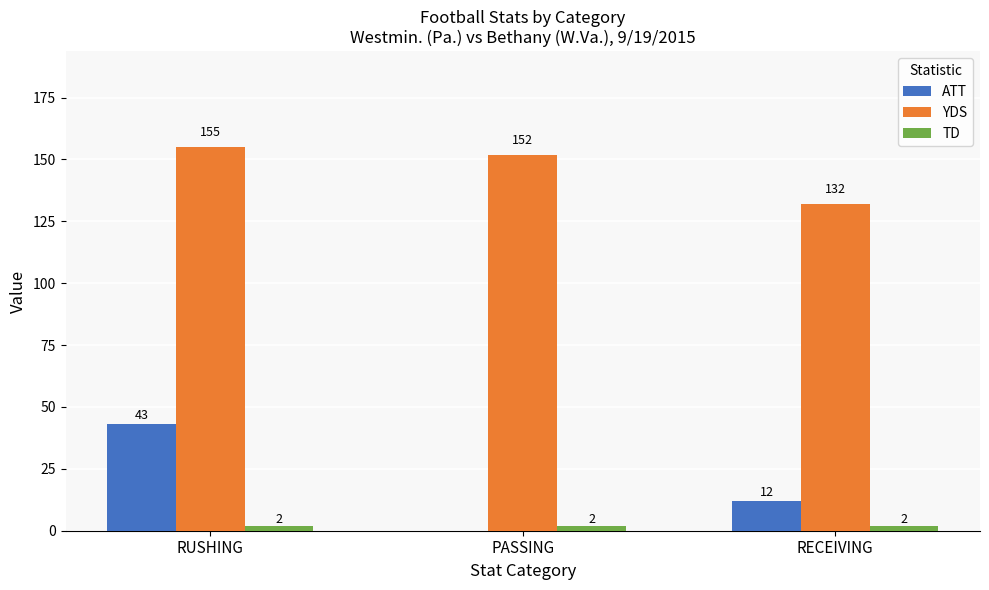

What is the maximum value for TD?

2